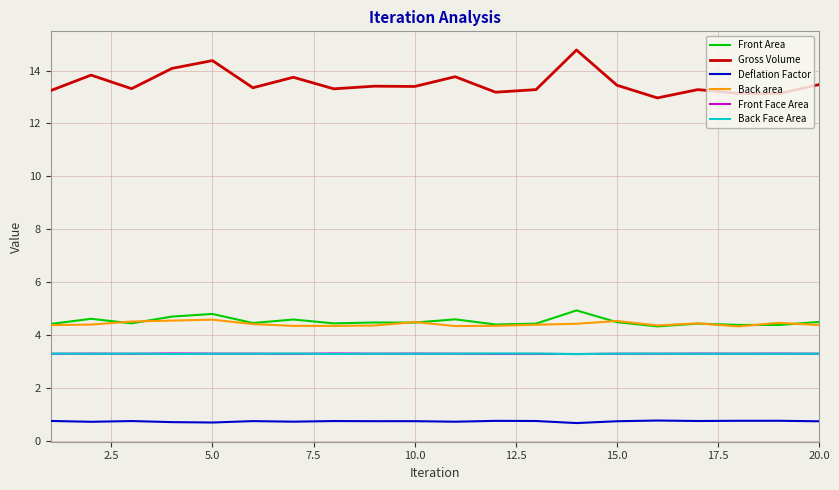

What is the minimum value for Front Face Area?

3.3